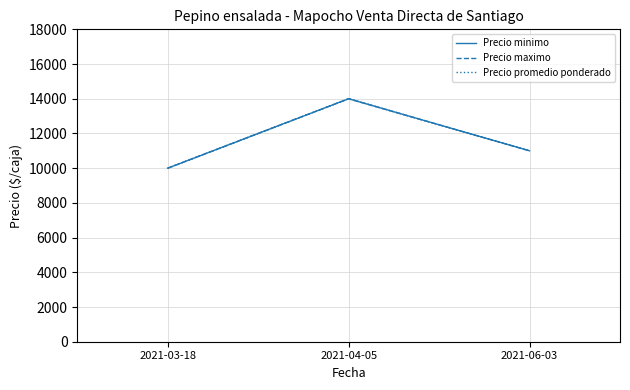

Is this an area chart (filled region under the line)?

No